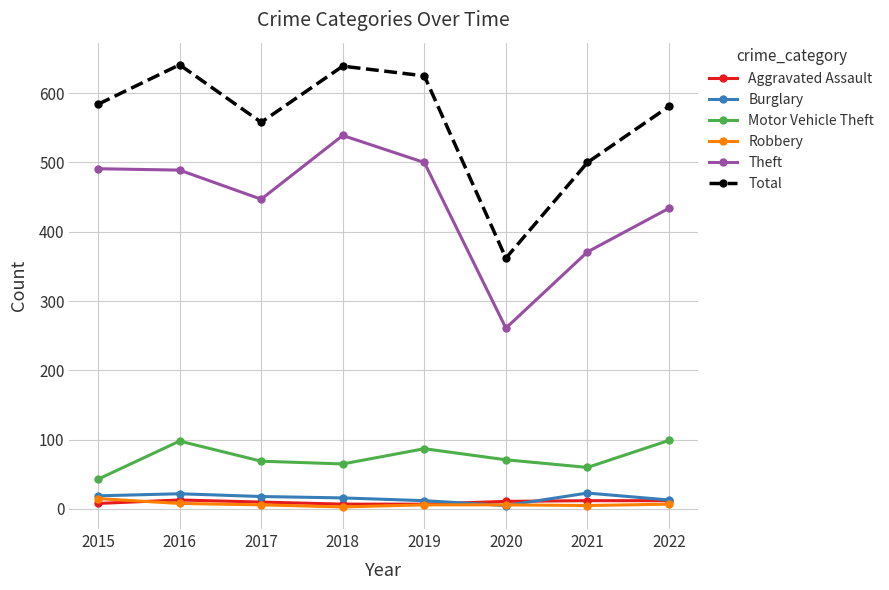

The Total series shows 614 at 2020. True or false?

False